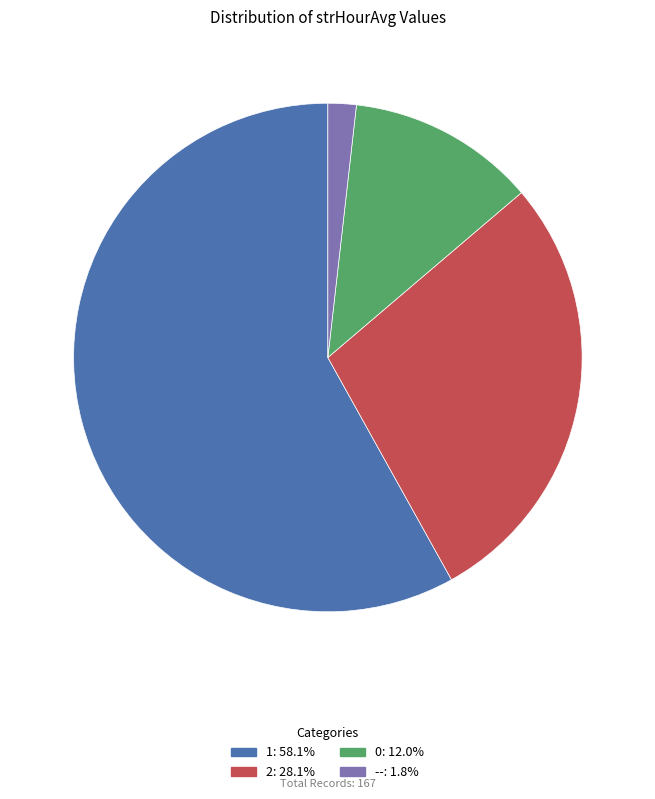

Is there any slice that represents more than half of the pie?

Yes